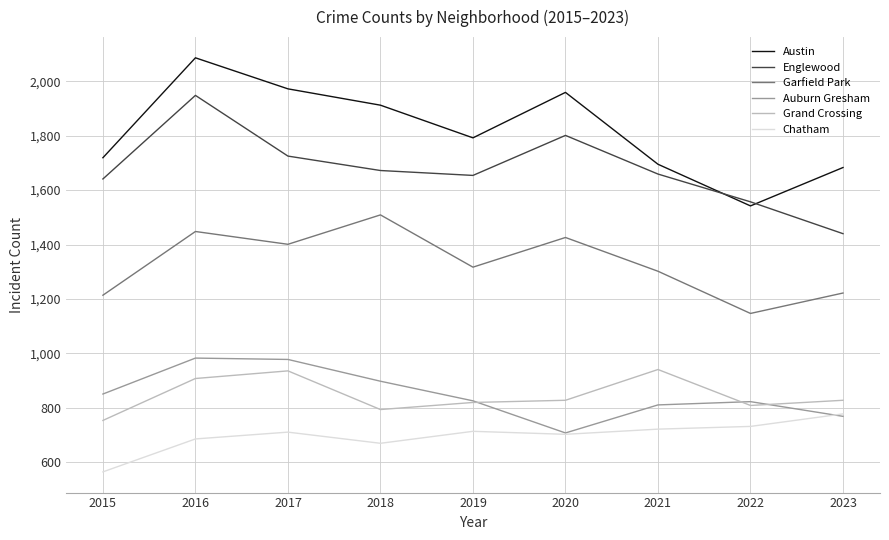

True or false: Englewood has a value of 1641 at 2015.

True